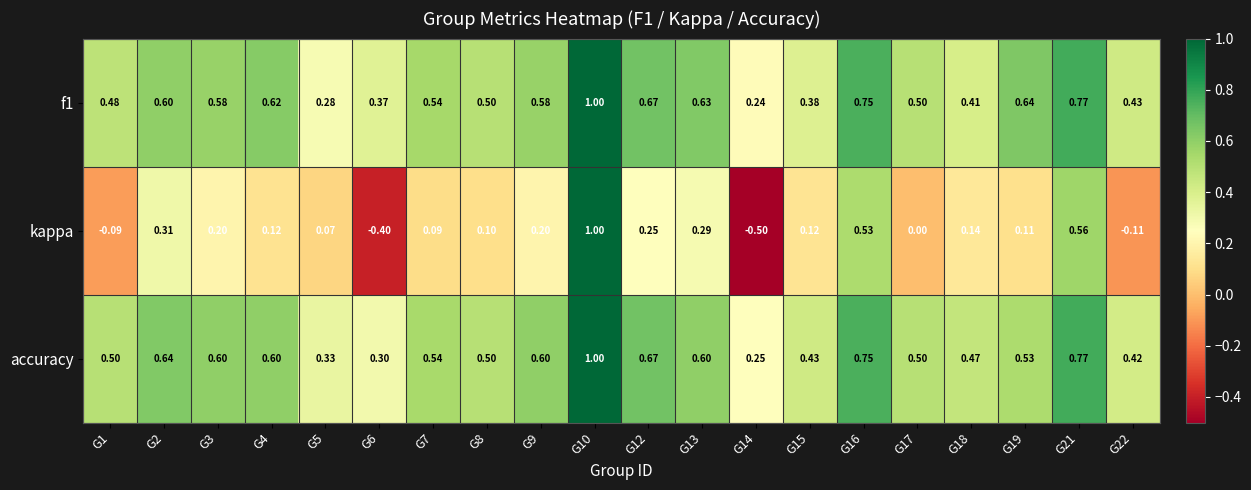

Which series has the largest total across all categories?

accuracy